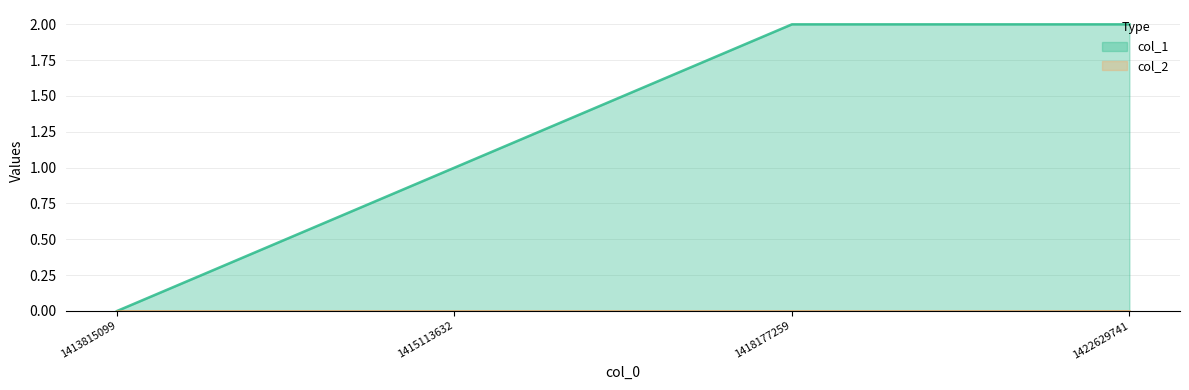

What is the value of the 4th point from the left?

2